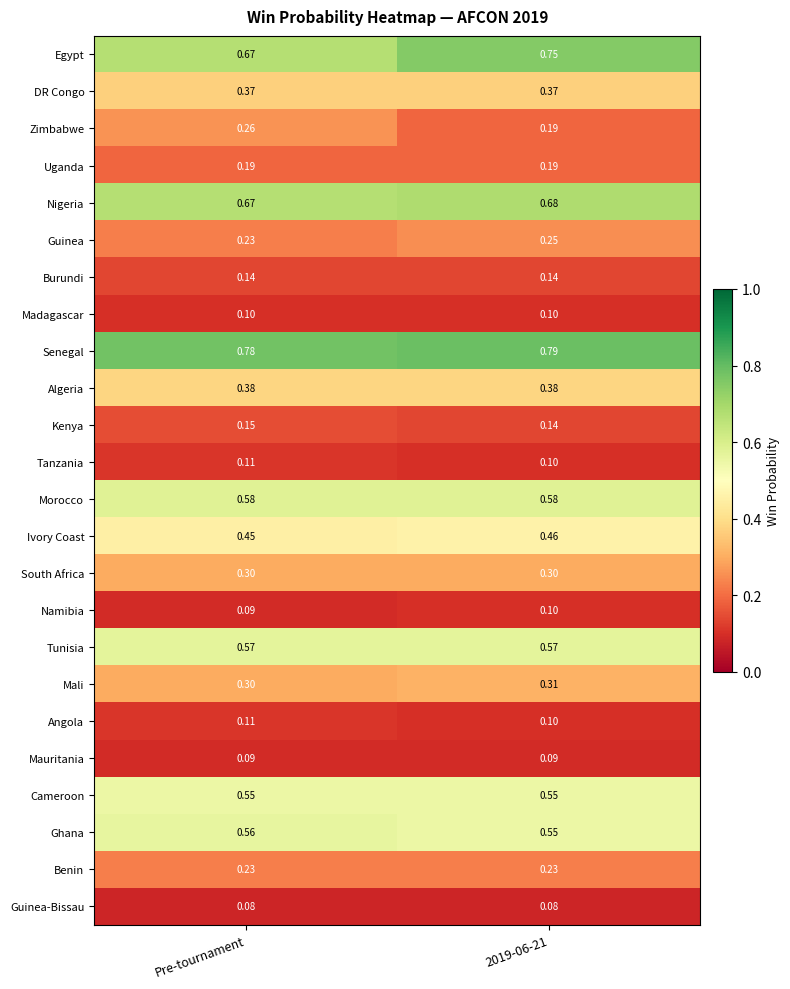

Is the value of Ivory Coast at 2019-06-21 greater than the value of DR Congo at Pre-tournament?

Yes